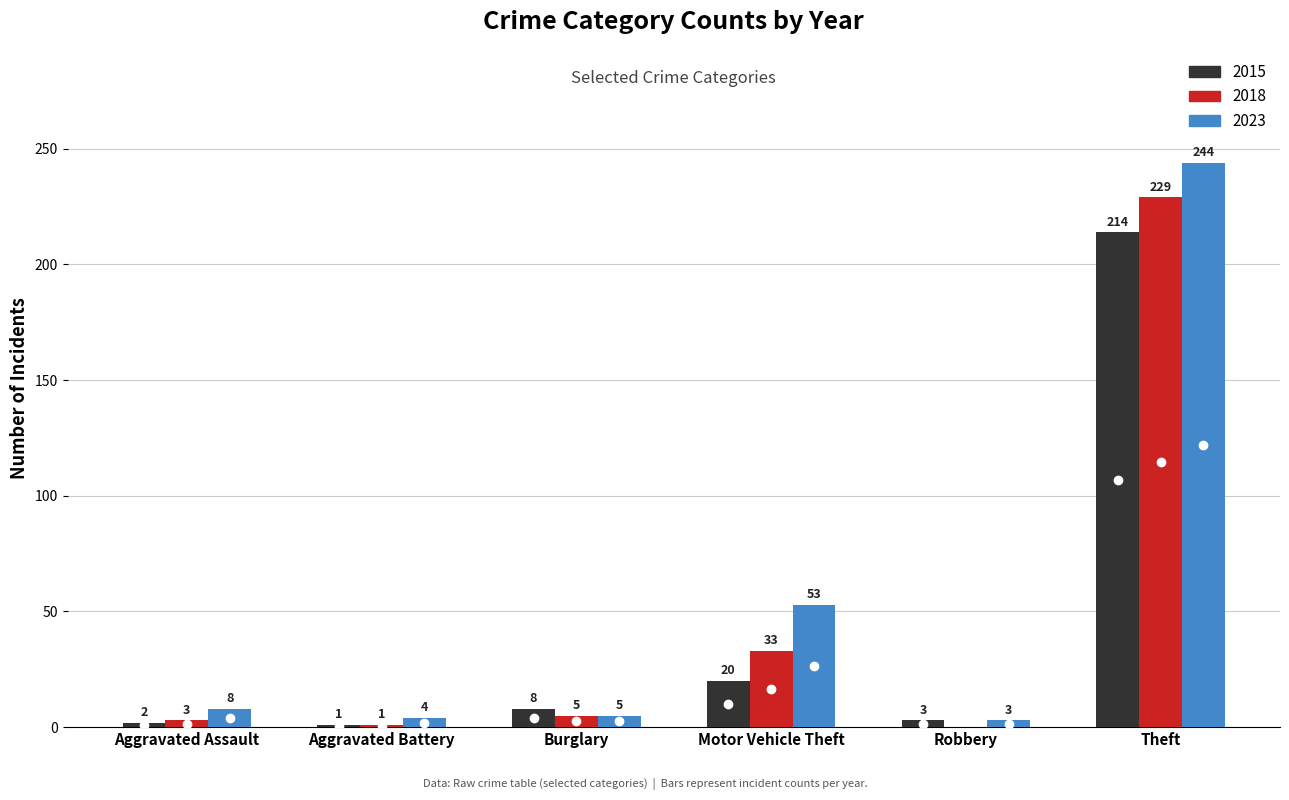

What is the spread (max minus min) of values at Aggravated Assault?

6